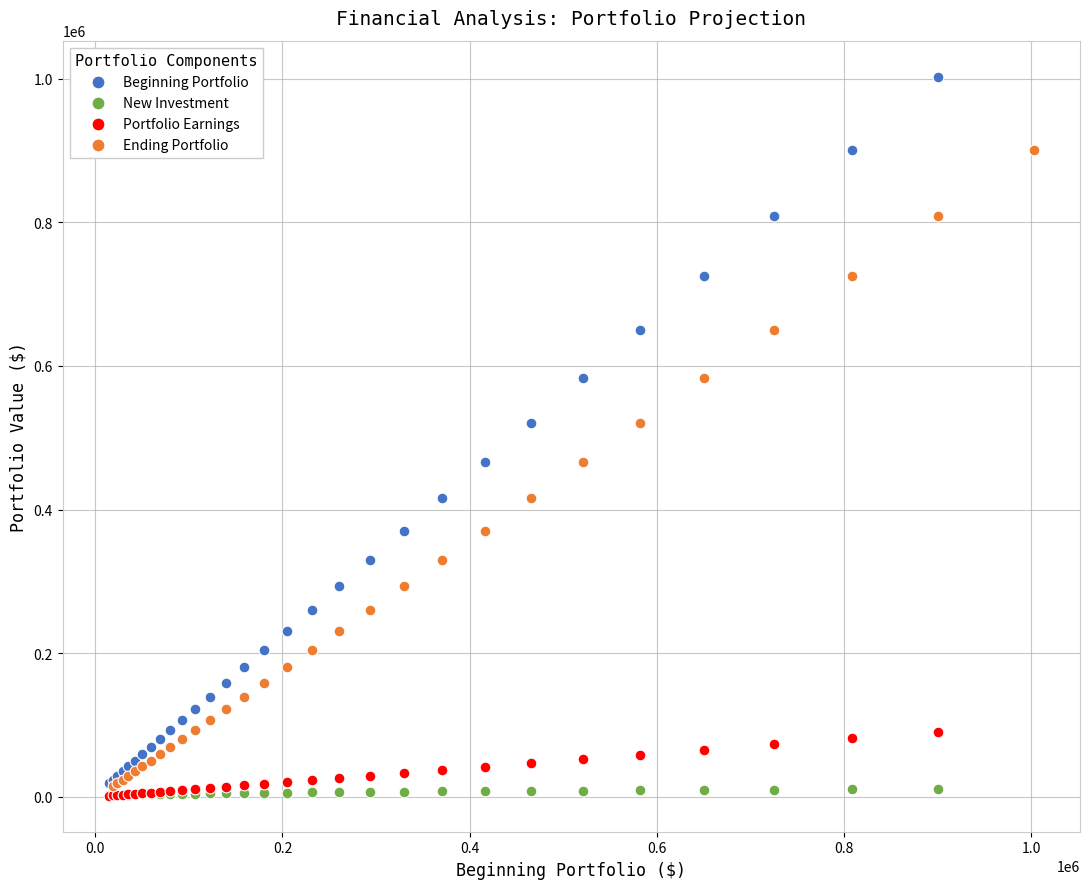

Which series has the widest spread of Y values?

Beginning Portfolio